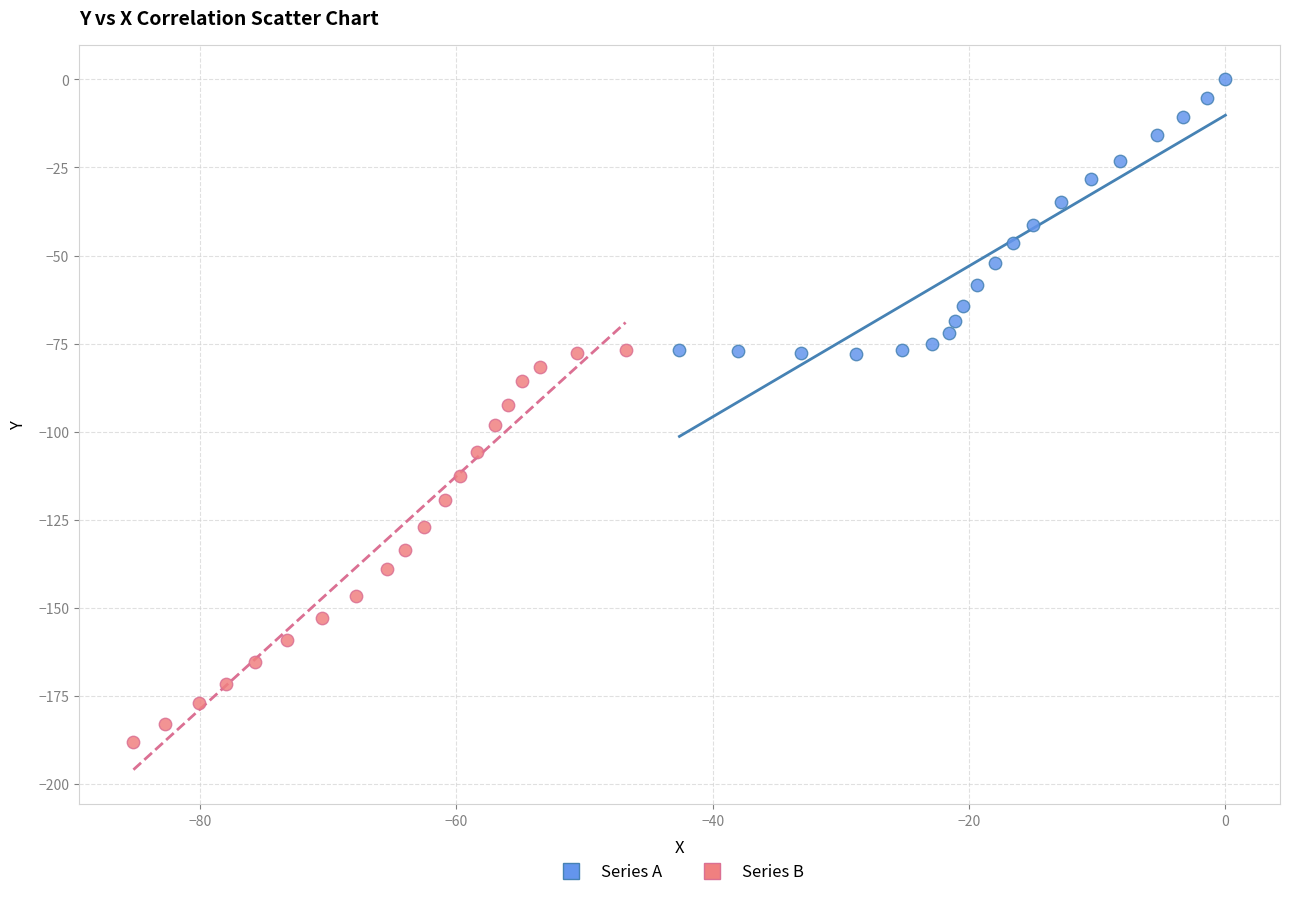

Which series contains the lowest Y value?

Series B